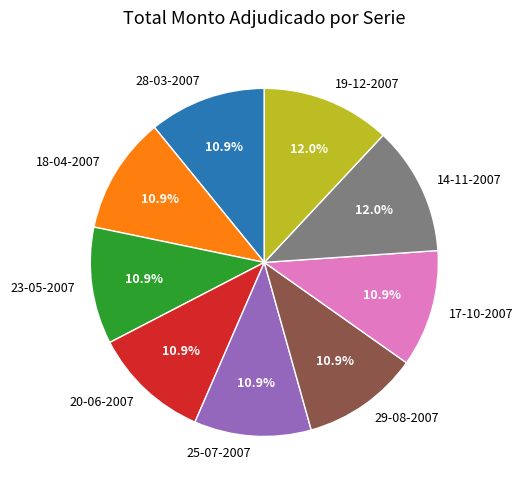

Does 23-05-2007 account for over 50% of the chart?

No